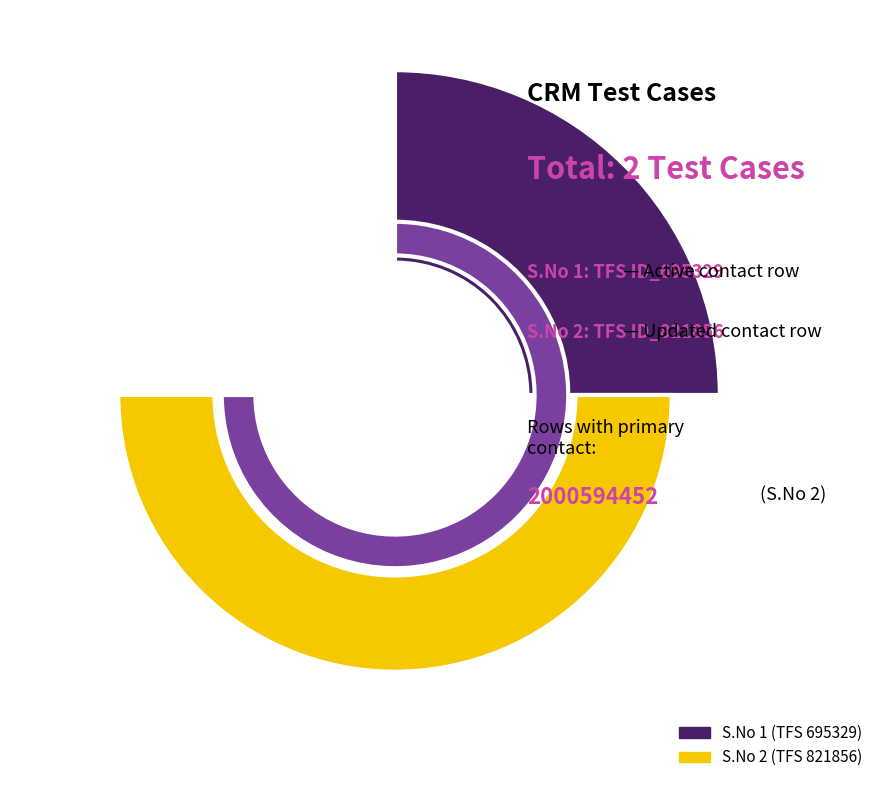

To the nearest percent, what is the combined percentage of Row 1 and Row 2?

100%